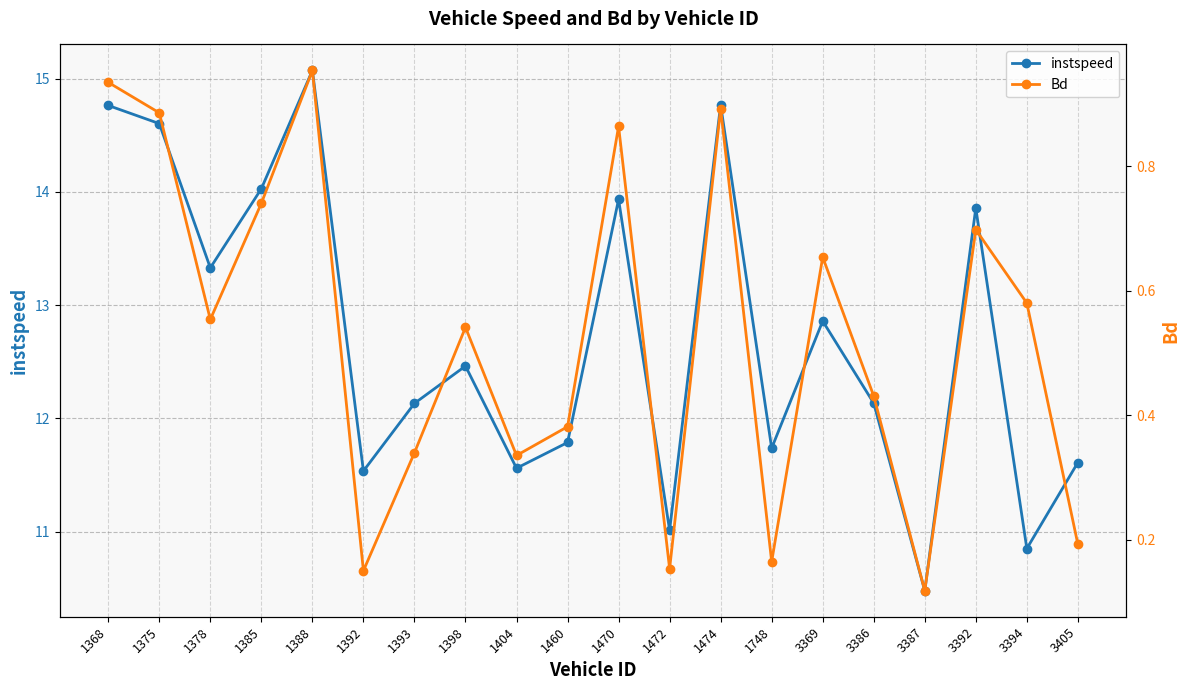

How many lines are shown in the chart?

2